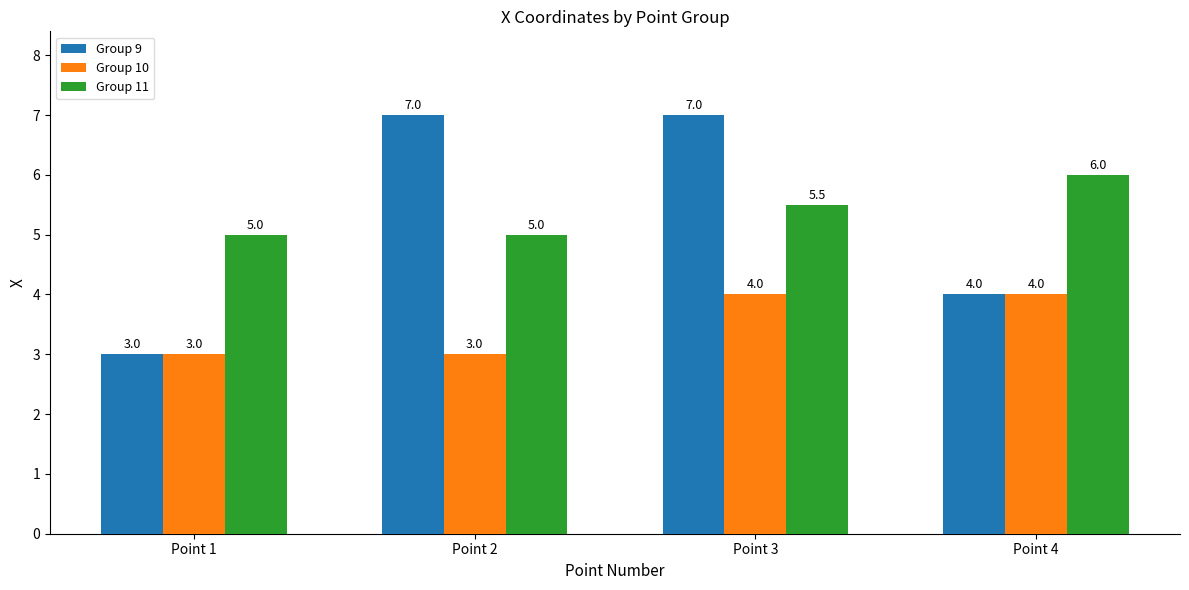

The value of Group 10 at Point 3 is 6.4. True or false?

False